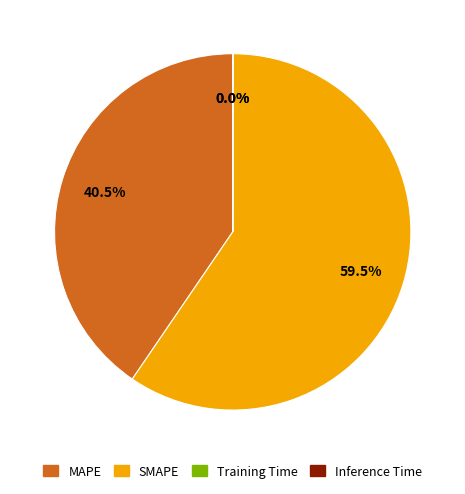

Does SMAPE account for over 50% of the chart?

Yes